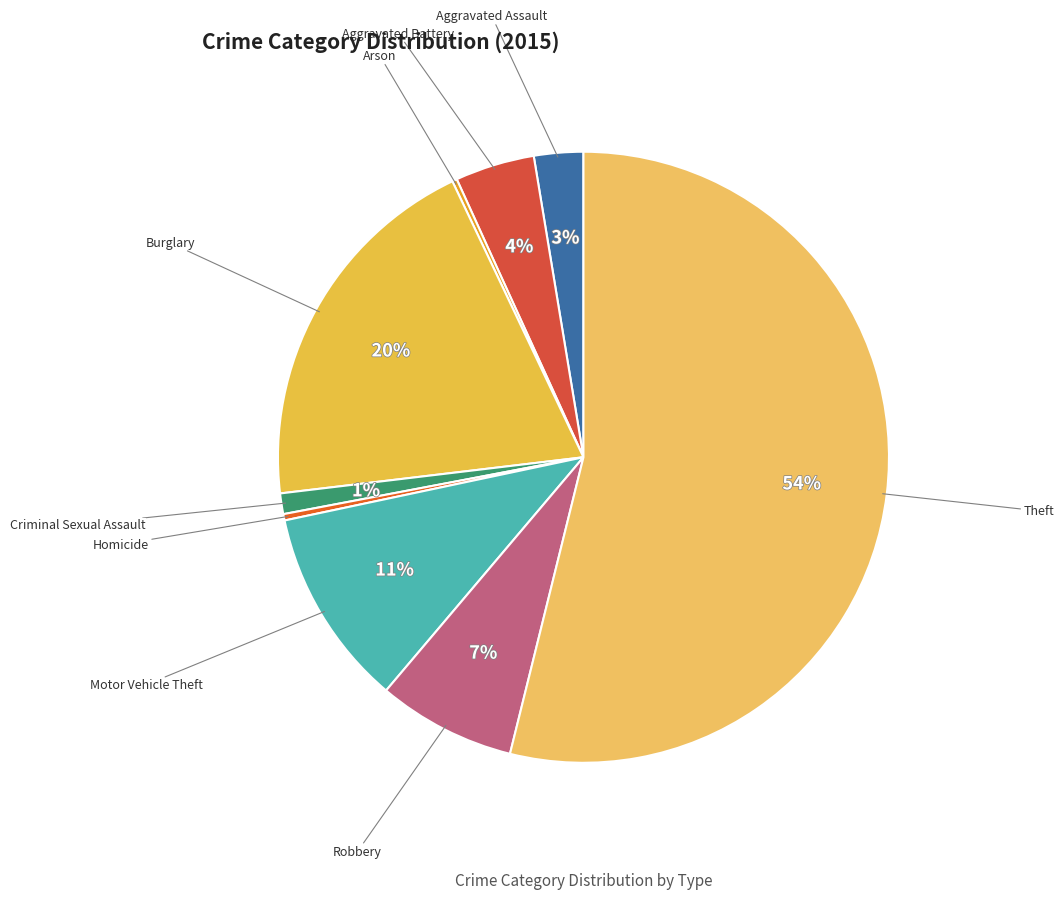

Combined, do Homicide and Criminal Sexual Assault account for over 50%?

No